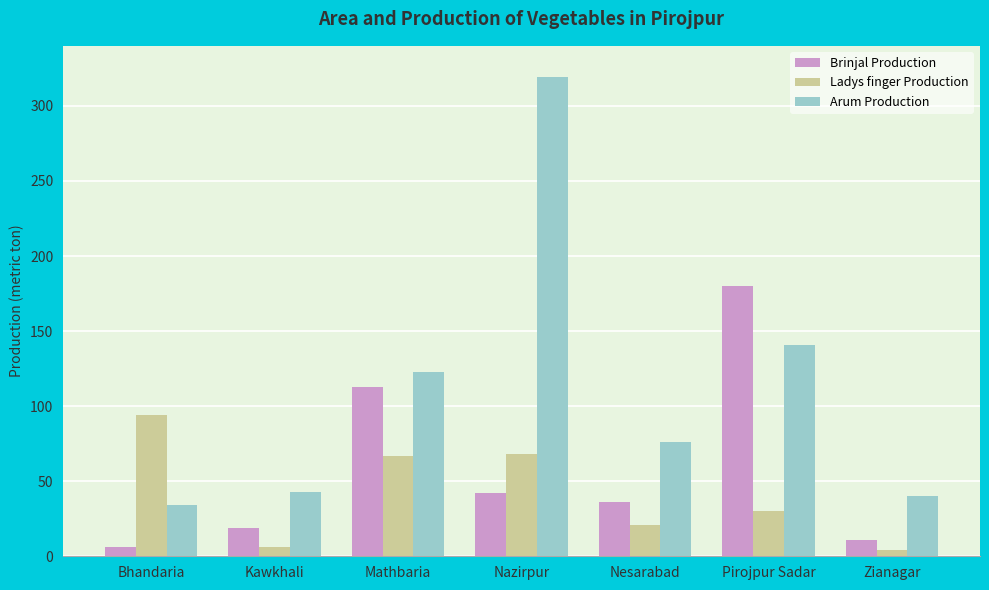

At which category is the sum across all series the highest?

Nazirpur